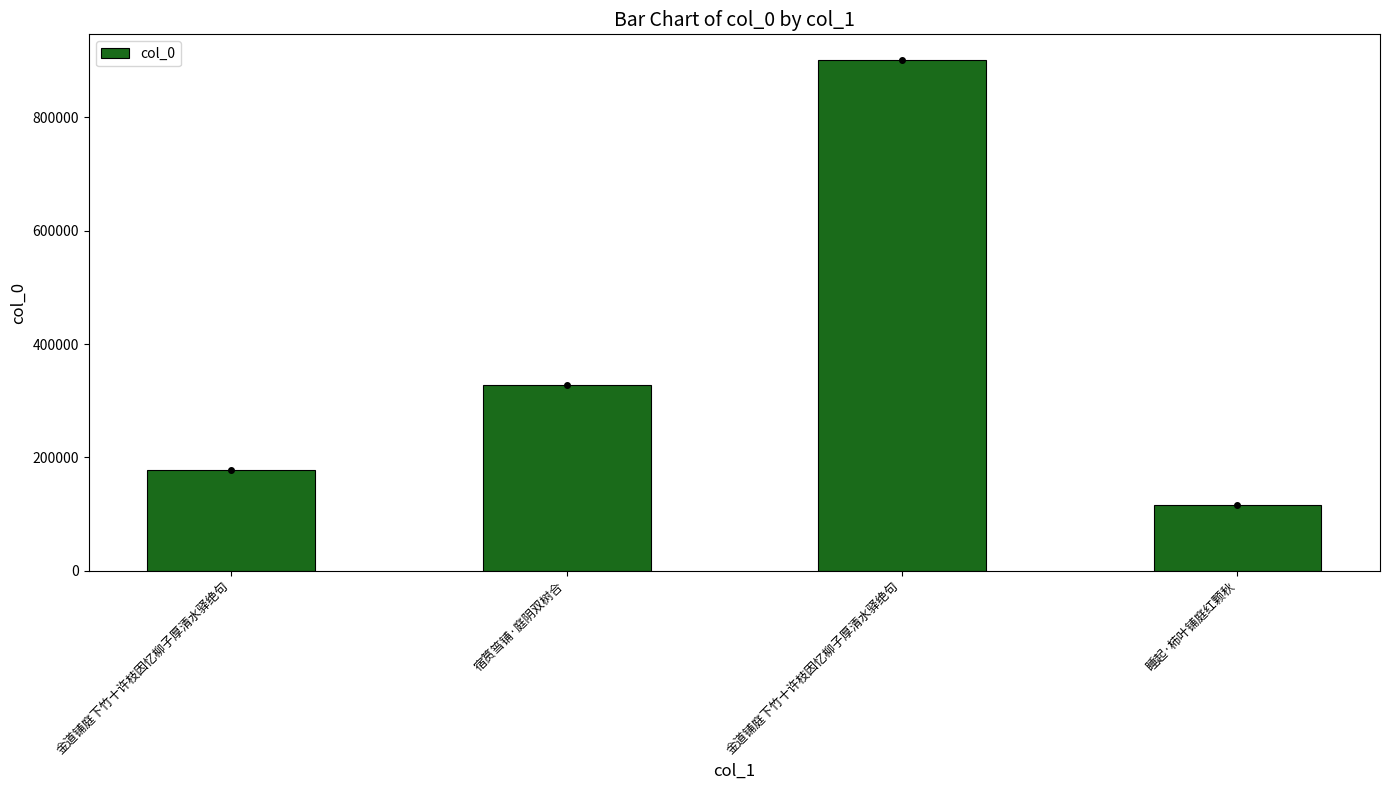

How many categories are shown in the chart?

4